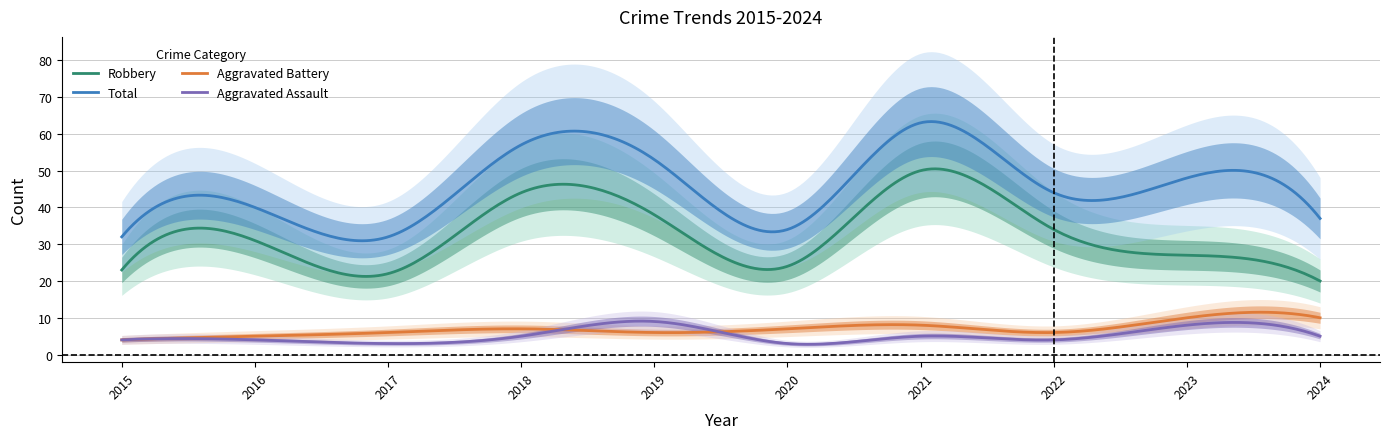

Which series has the largest range (max minus min)?

Total